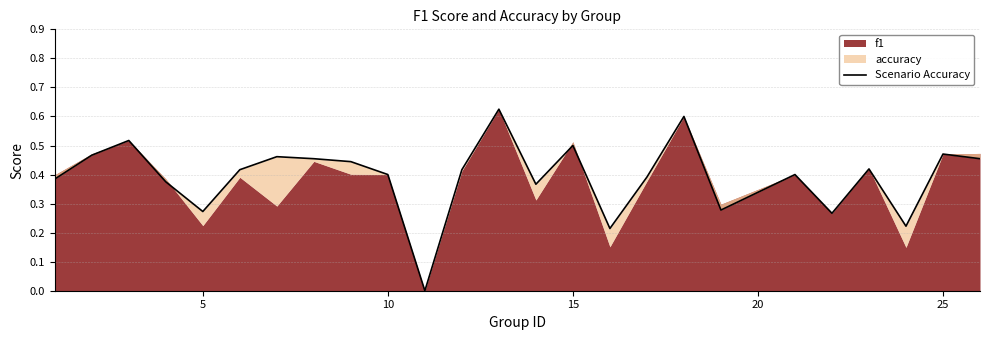

How many points are higher than both their immediate neighbors (excluding endpoints)?

8